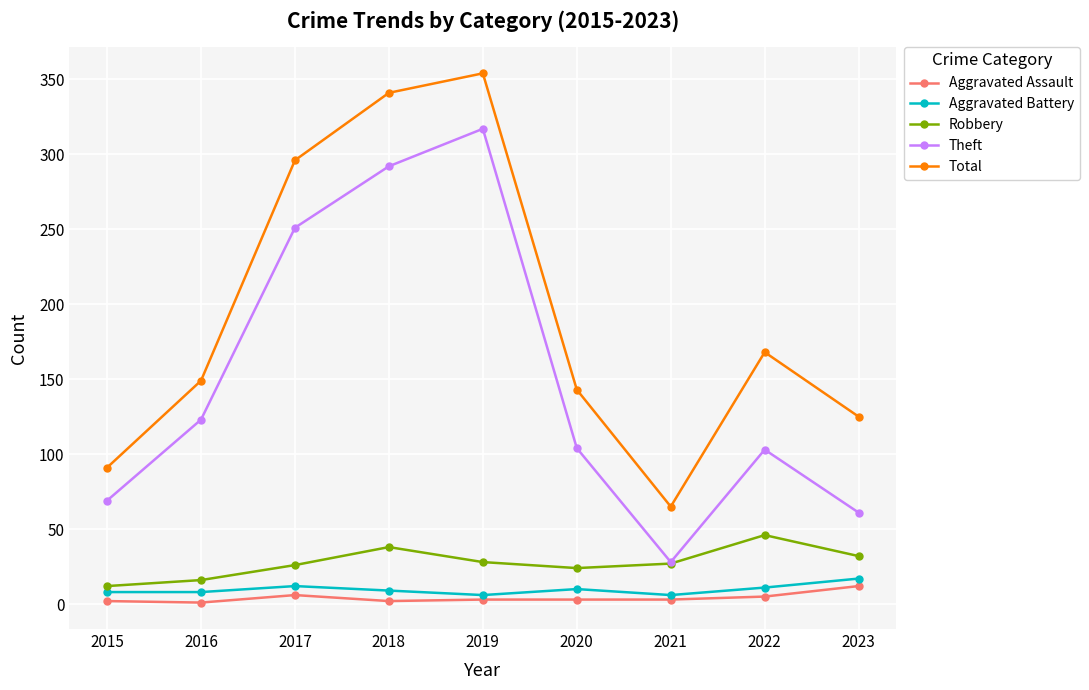

Is it true that Aggravated Assault equals 1 at 2016?

True